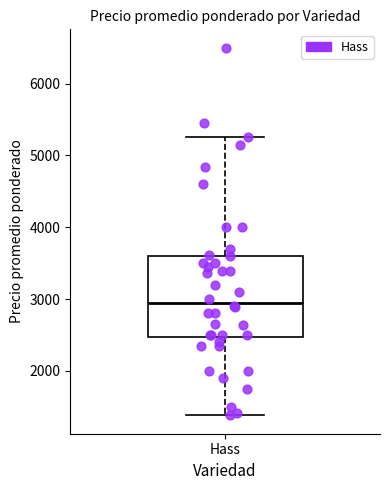

Where does the upper whisker of the box for Hass end on the y-axis? The values are not printed on the chart, so give them approximately, as read against the axis.

5300